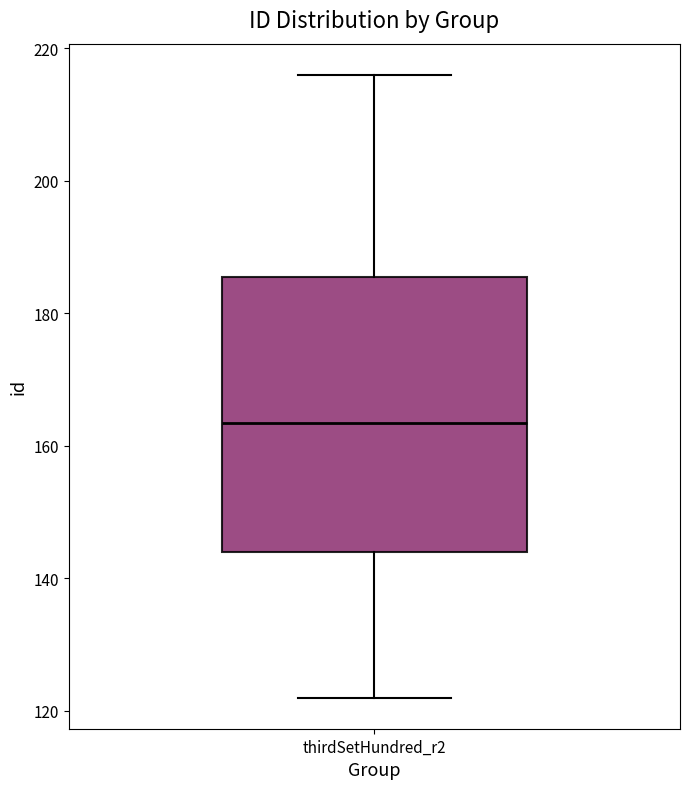

Read this box plot against the y-axis: the position of the median line, the range covered by the box, and the ends of both whiskers. The values are not printed on the chart, so give them approximately, as read against the axis.

median 164, box 144 to 186, whiskers 122 to 216